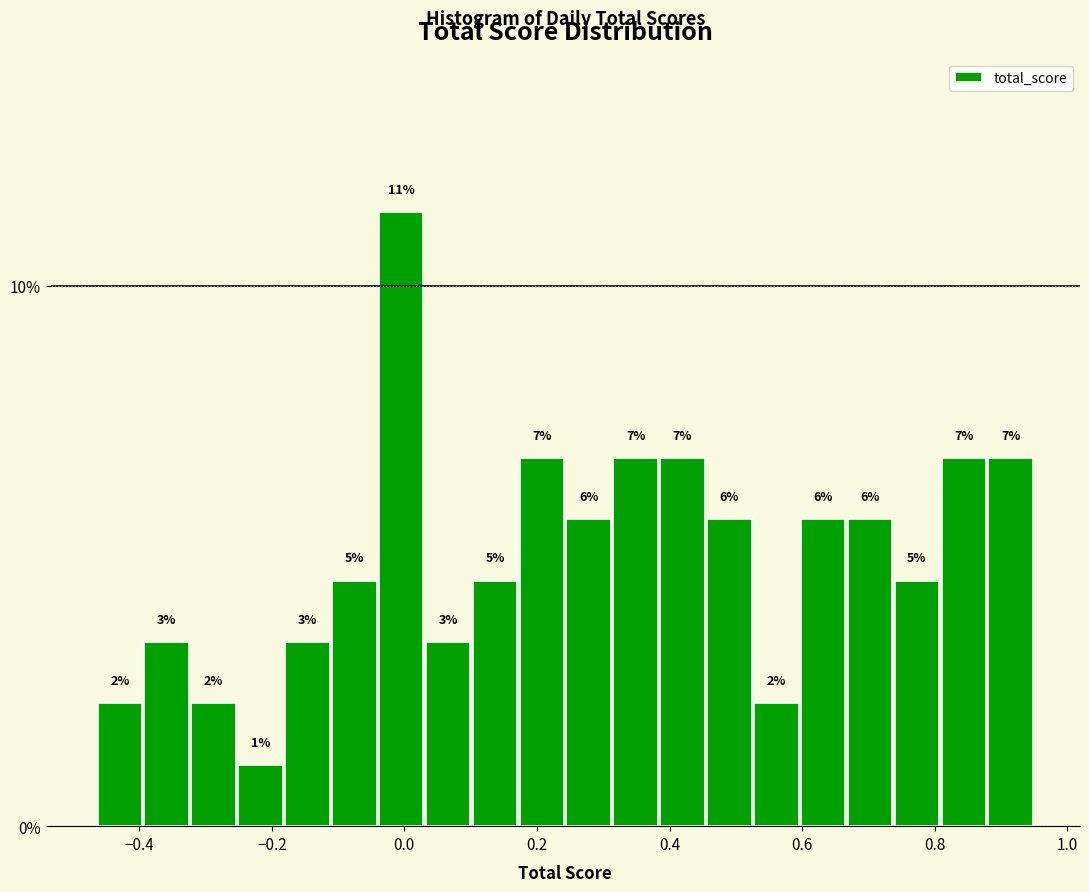

Read against the x-axis, roughly where is the centre of the tallest bar?

0.00